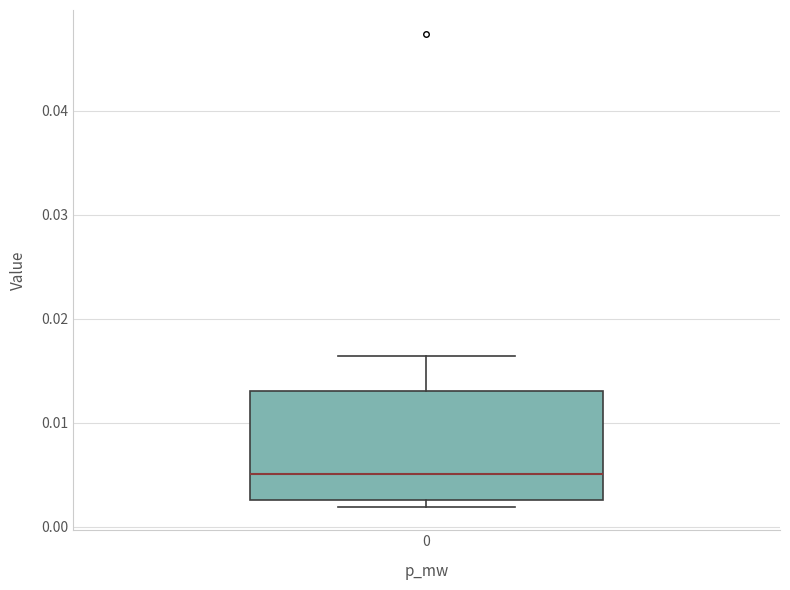

Where is the lower edge of the box at x = 0 on the y-axis? The values are not printed on the chart, so give them approximately, as read against the axis.

0.003